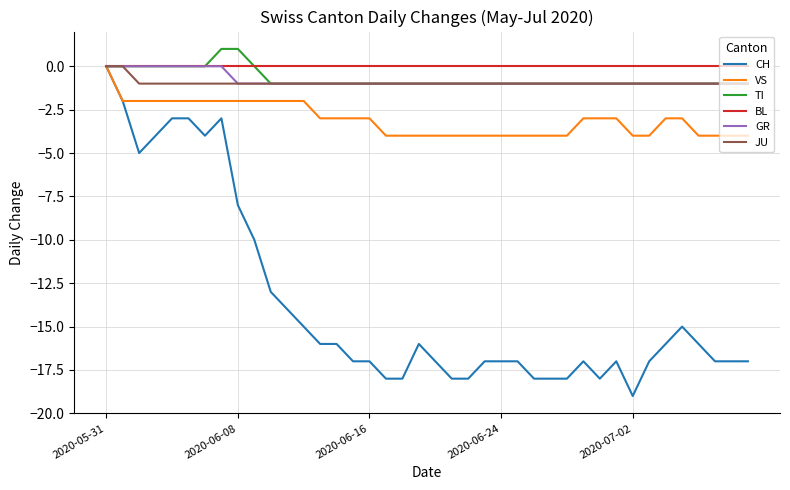

Does the chart display data point markers on the line(s)?

No